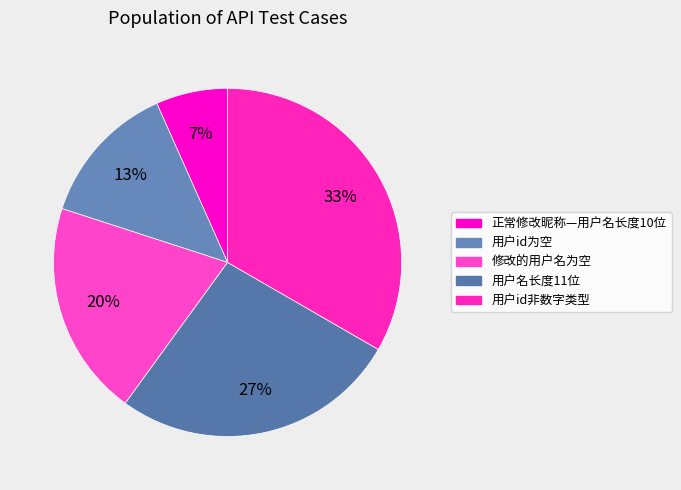

Which has a higher value, 用户名长度11位 or 用户id为空?

用户名长度11位